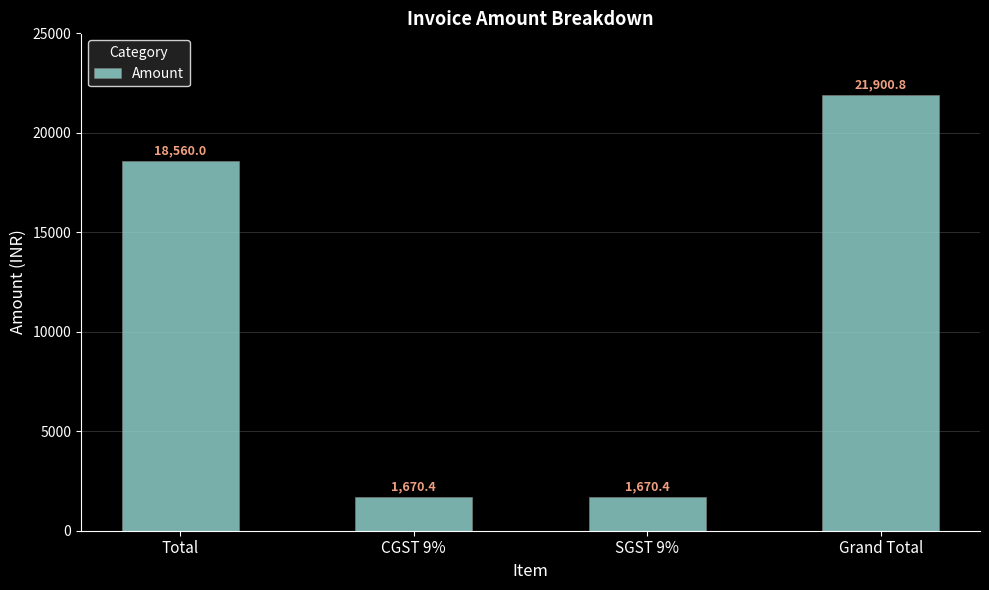

What is the label of the 3rd bar from the right?

CGST 9%